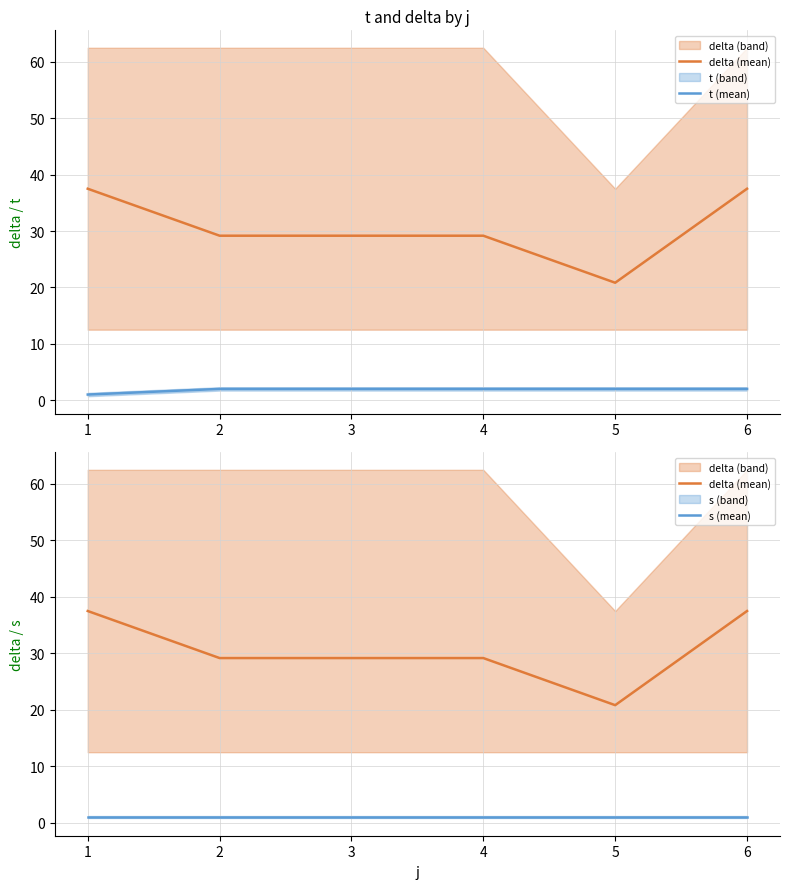

List the labels in order of t (mean) value, largest first.

2, 3, 4, 5, 6, 1